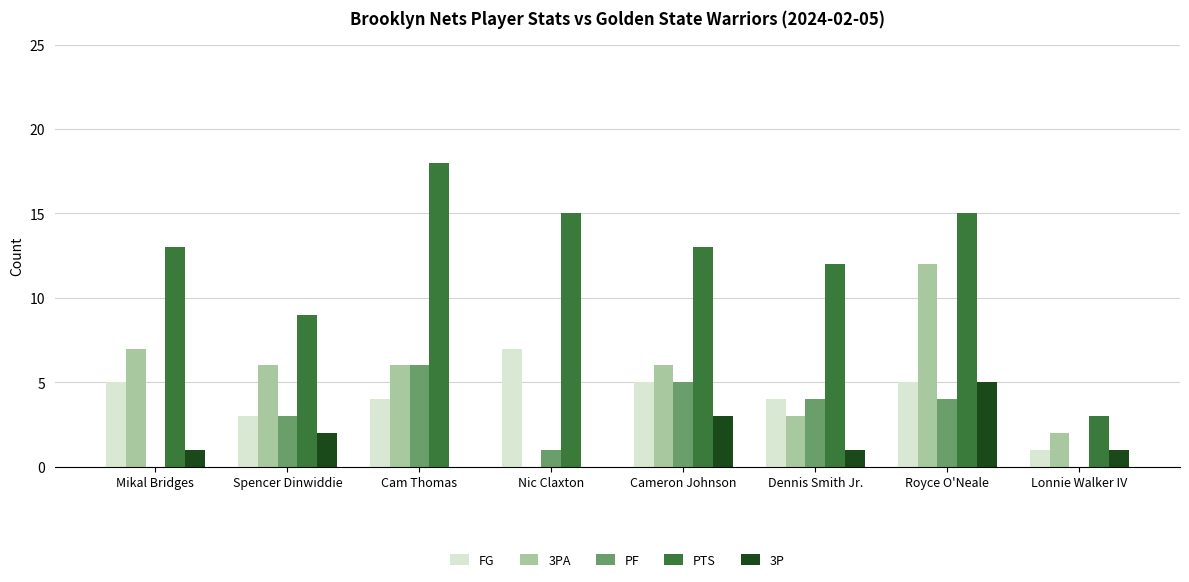

What is the total value across all series at Cam Thomas?

34